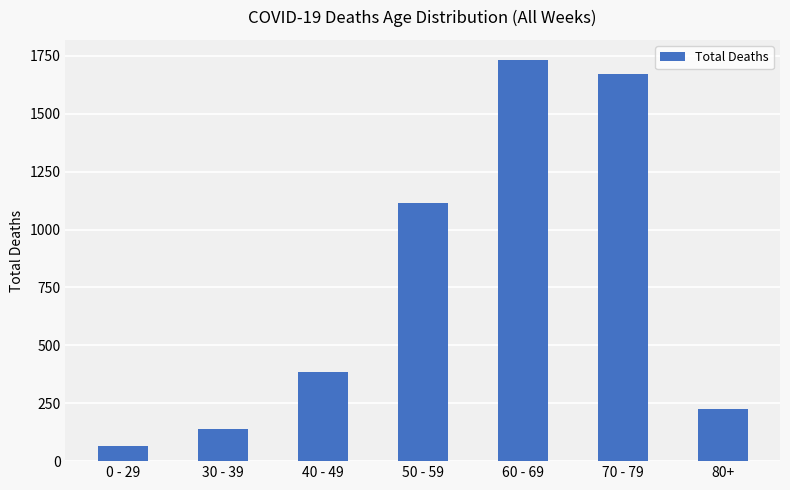

Approximately how many times larger is the value at 50 - 59 compared to 40 - 49?

2.9